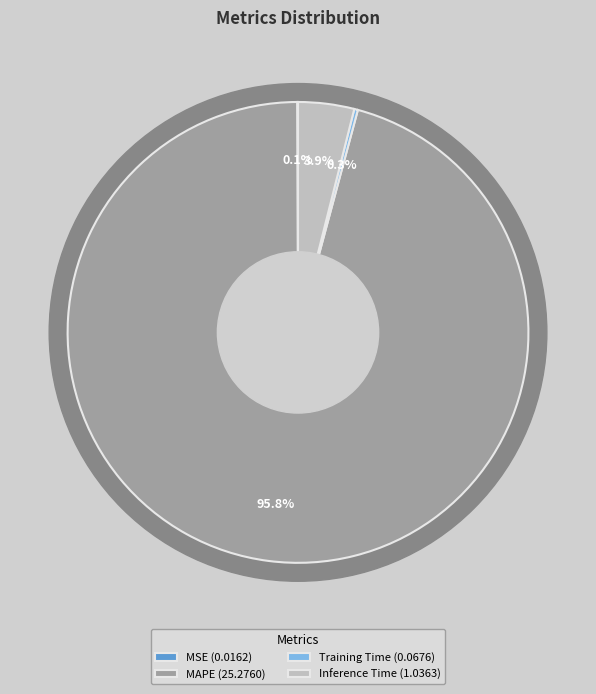

Rank the categories by value from highest to lowest.

MAPE, Inference Time, Training Time, MSE